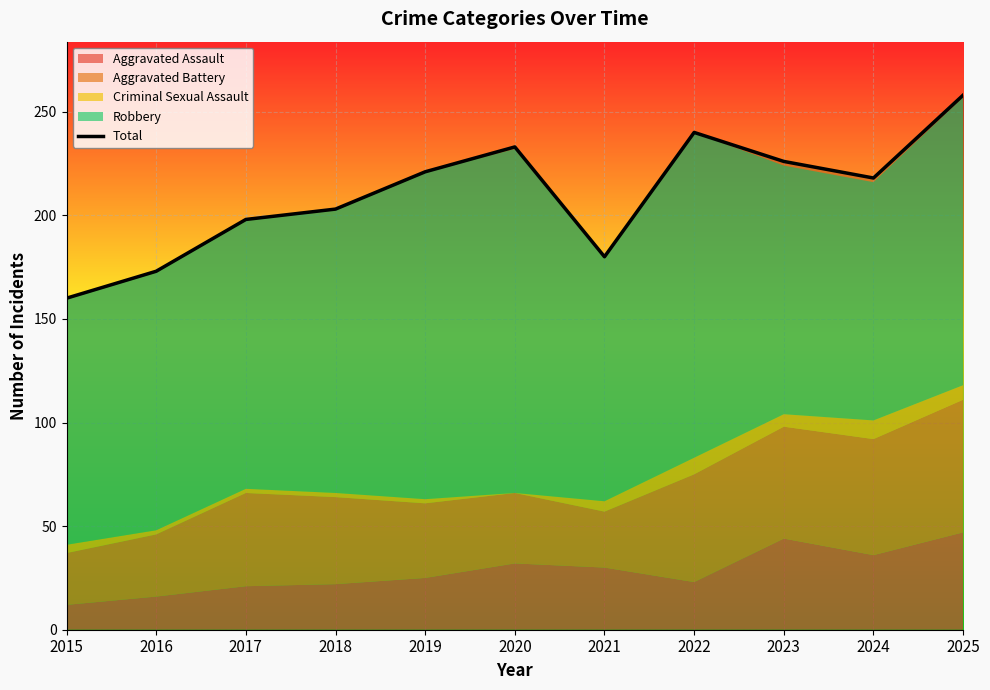

At which label is the value closest to 209?

2018